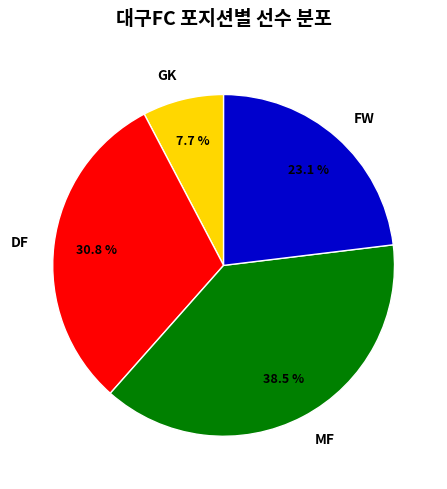

To the nearest percent, what is the difference between the GK and FW slice percentages?

15%